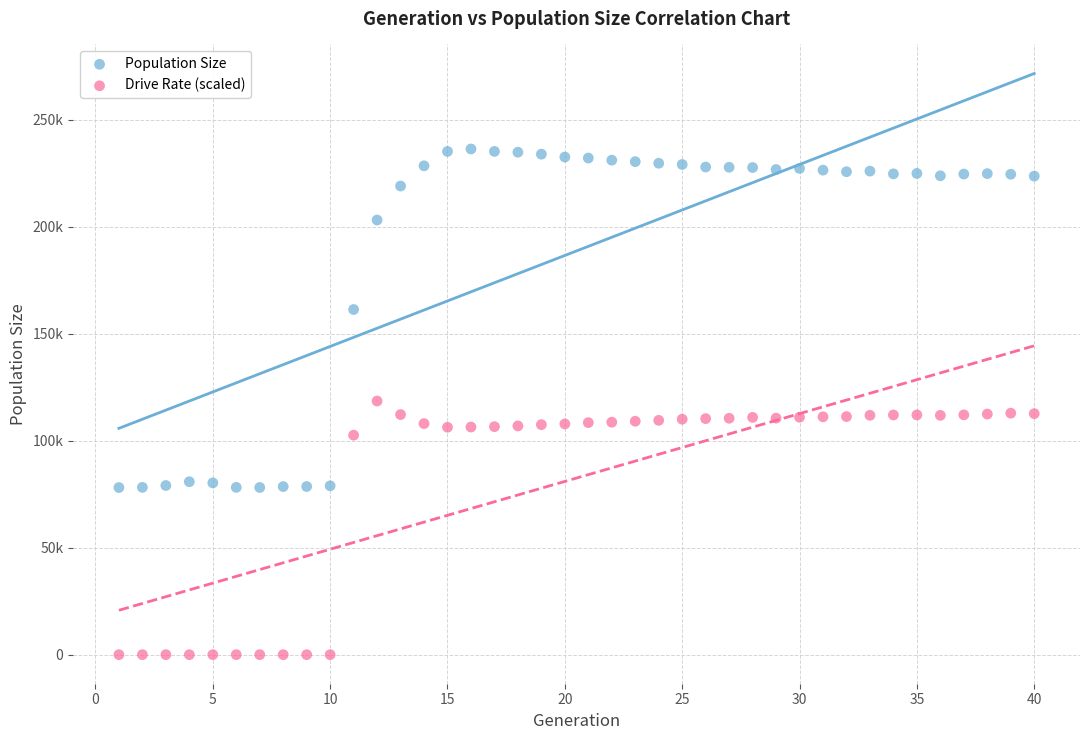

Which series reaches the maximum Y coordinate?

Population Size